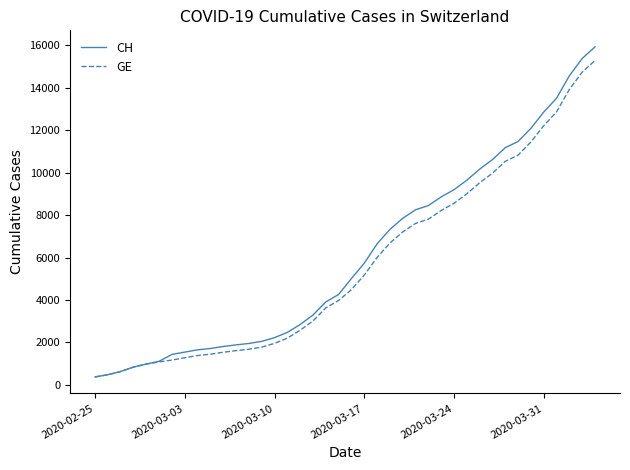

Which series has the largest range (max minus min)?

CH